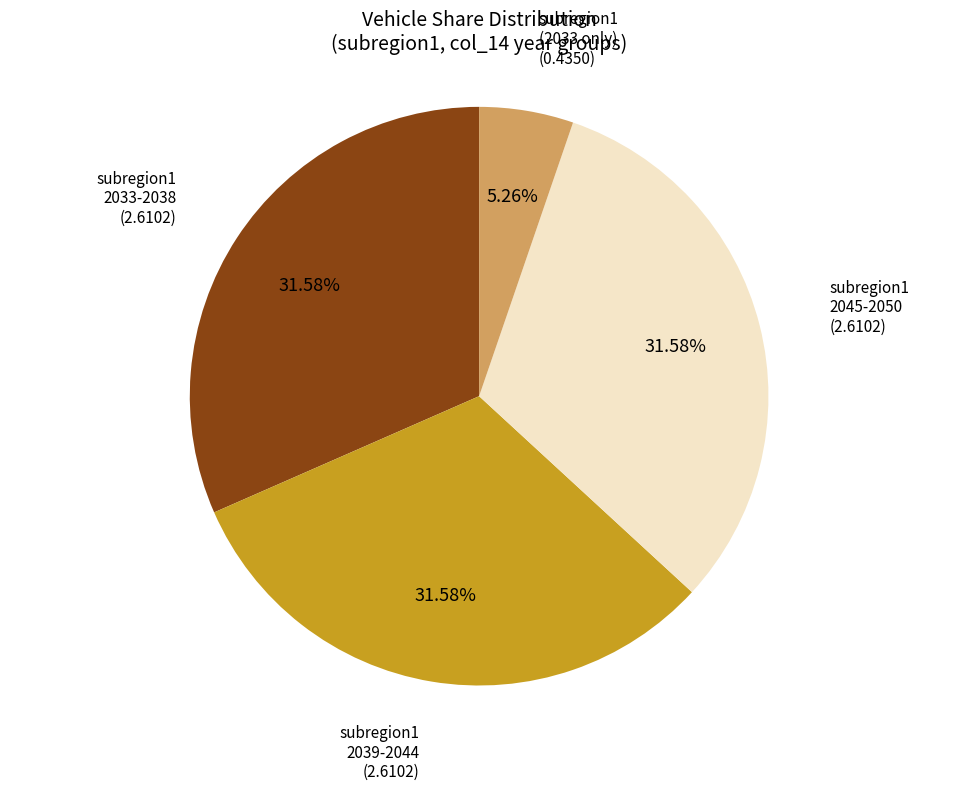

Does any single category account for the majority?

No